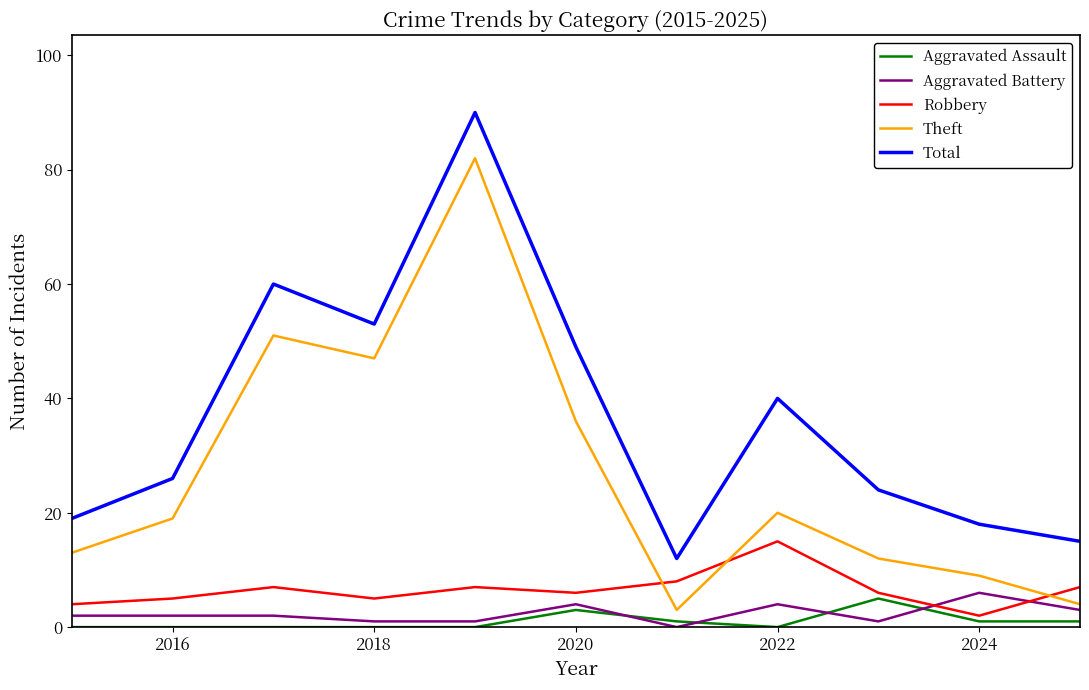

True or false: Aggravated Assault has more than 0 interior local peaks.

True